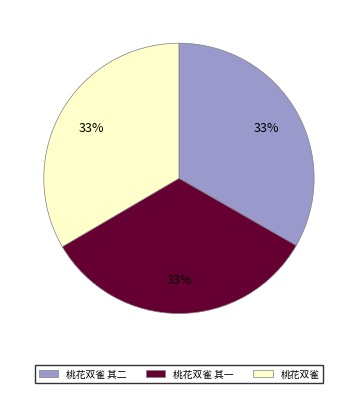

How many segments does this pie chart have?

3